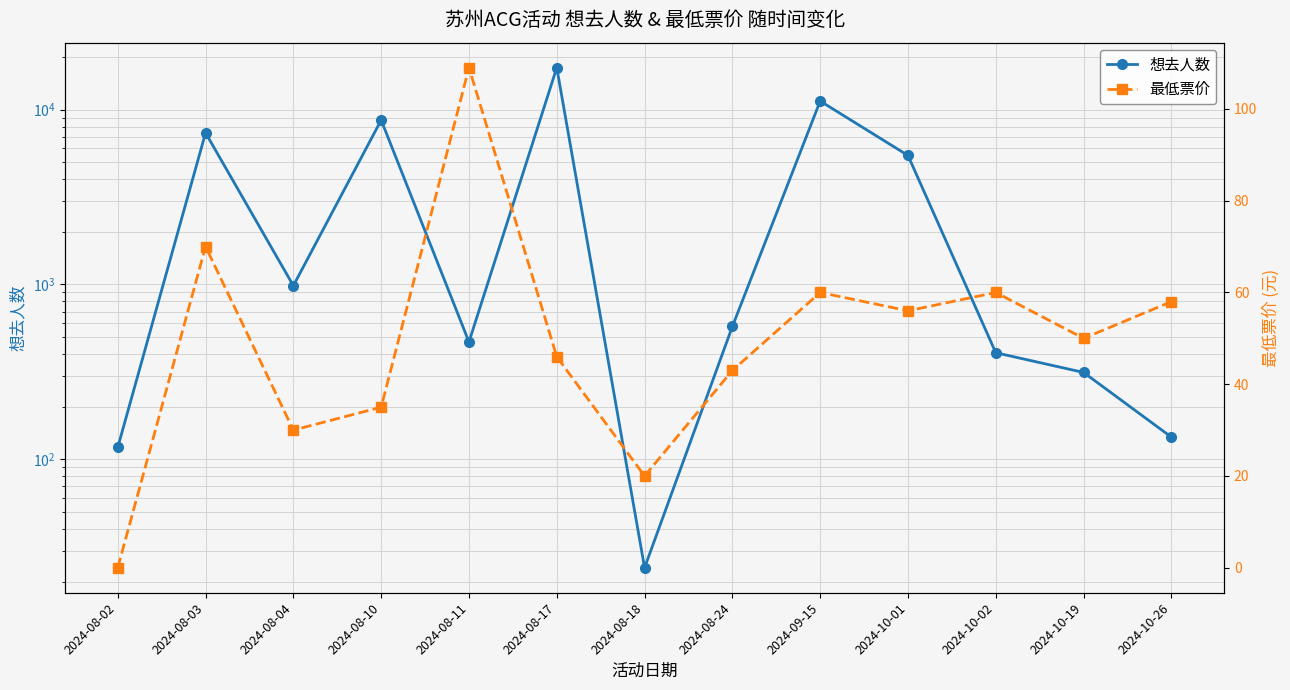

What is the average value of the 最低票价 series?

49